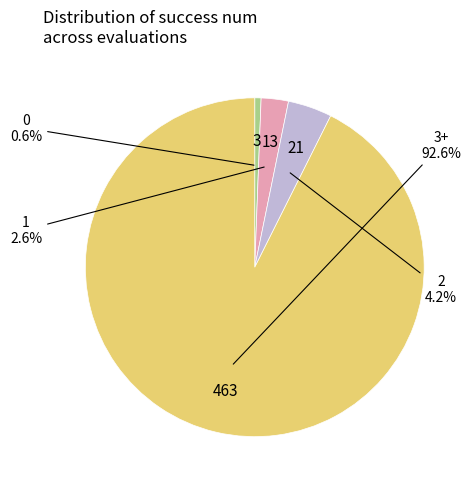

To the nearest percent, what is the difference between the largest and smallest slice percentages?

92%